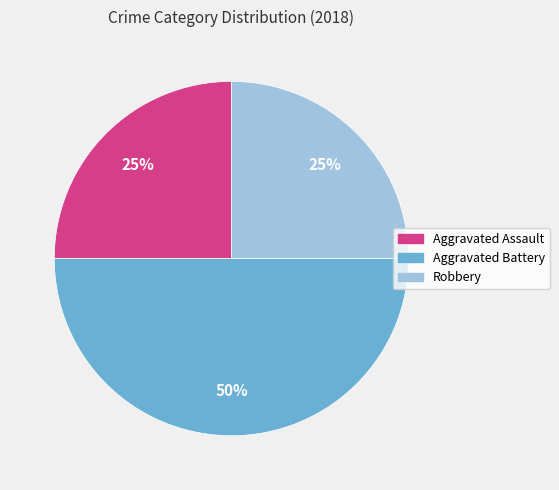

To the nearest percent, what percentage of the pie is Aggravated Battery?

50%